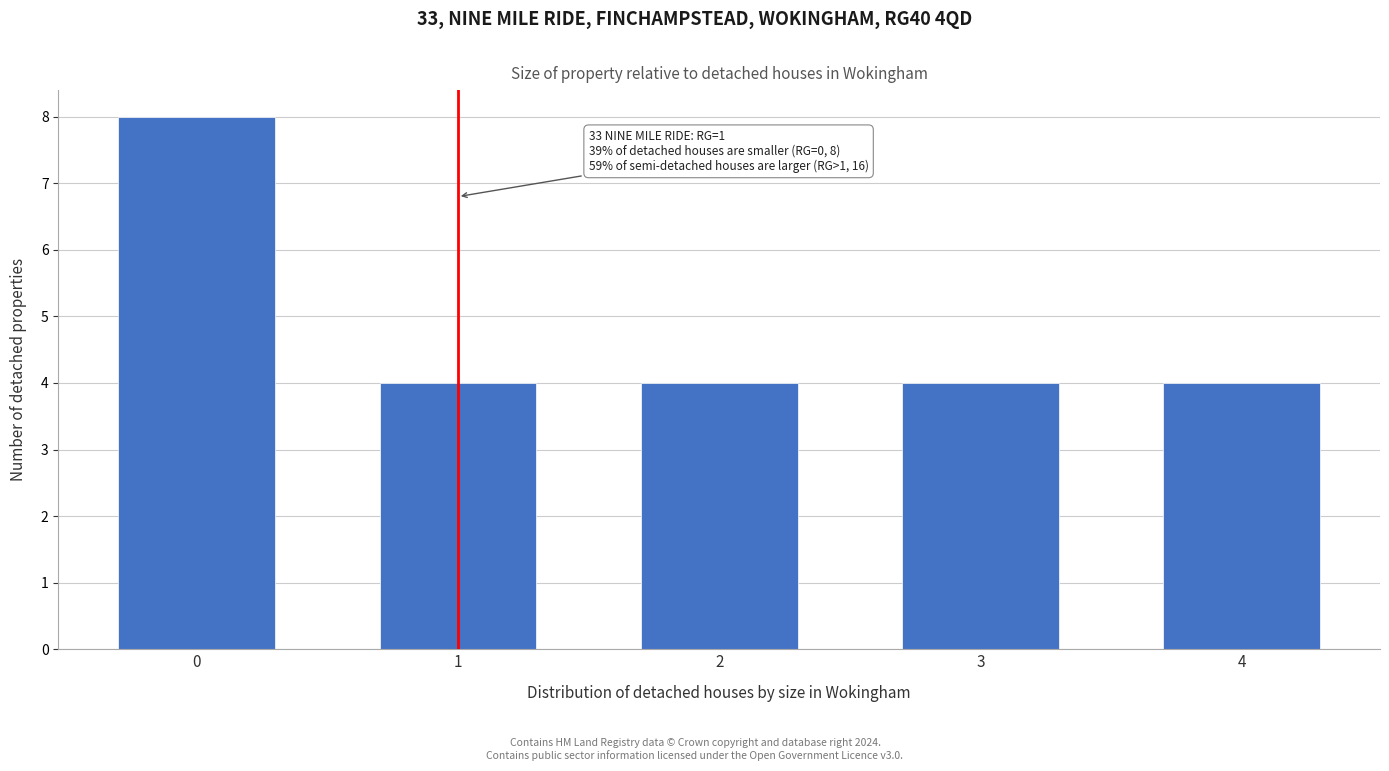

Reading right to left, transcribe all the data shown in this chart.

4=4	3=4	2=4	1=4	0=8